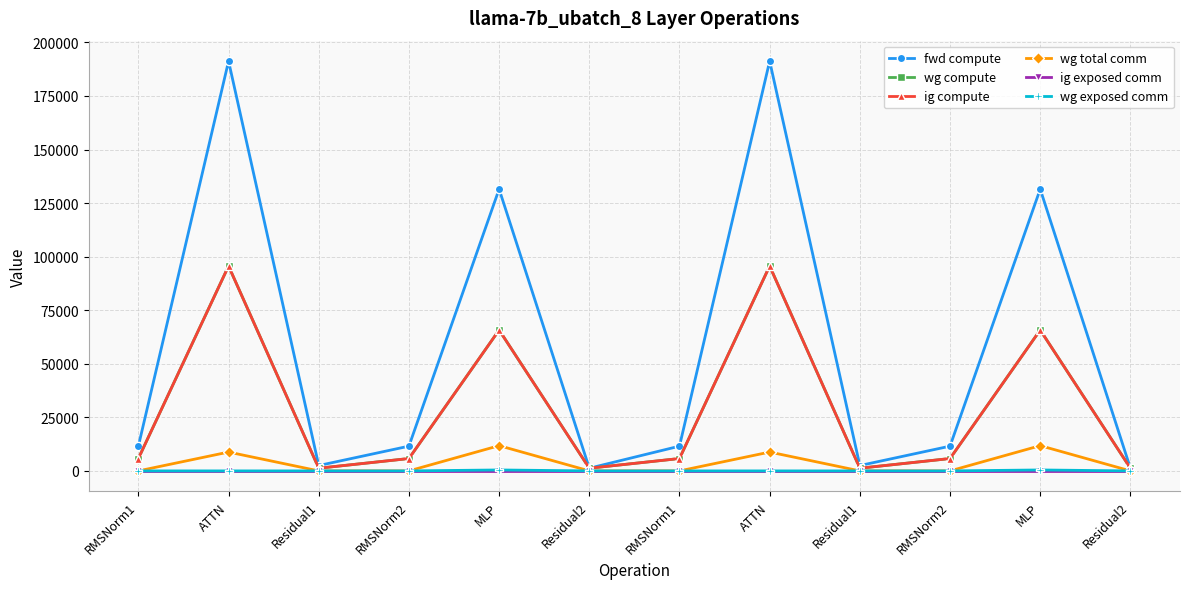

Reading left to right, extract all data points from this chart.

fwd compute: 11551.2	191245.8	2505.6	11551.2	131515.9	1252.8	11551.2	191245.8	2505.6	11551.2	131515.9	1252.8
wg compute: 5775.6	95622.9	1252.8	5775.6	65758.0	1252.8	5775.6	95622.9	1252.8	5775.6	65758.0	1252.8
ig compute: 5775.6	95622.9	1252.8	5775.6	65758.0	1252.8	5775.6	95622.9	1252.8	5775.6	65758.0	1252.8
wg total comm: 0.0	8791.0	0.0	0.0	11785.3	0.0	0.0	8791.0	0.0	0.0	11785.3	0.0
ig exposed comm: 0.0	0.0	0.0	0.0	0.0	0.0	0.0	0.0	0.0	0.0	0.0	0.0
wg exposed comm: 0.0	0.0	0.0	0.0	439.1	0.0	0.0	0.0	0.0	0.0	439.1	0.0